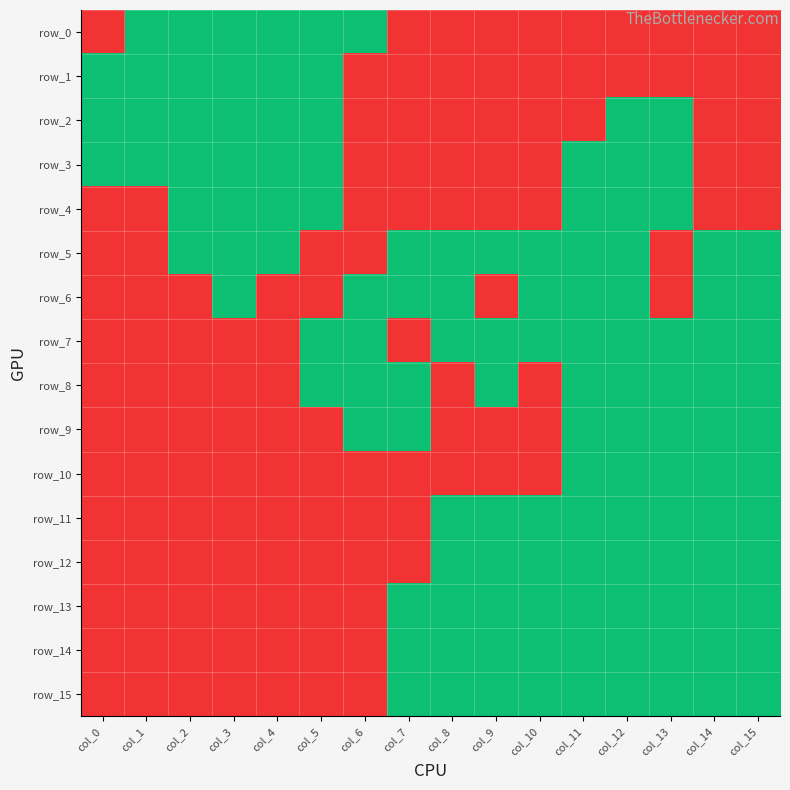

At how many categories does at least one series exceed 0?

16